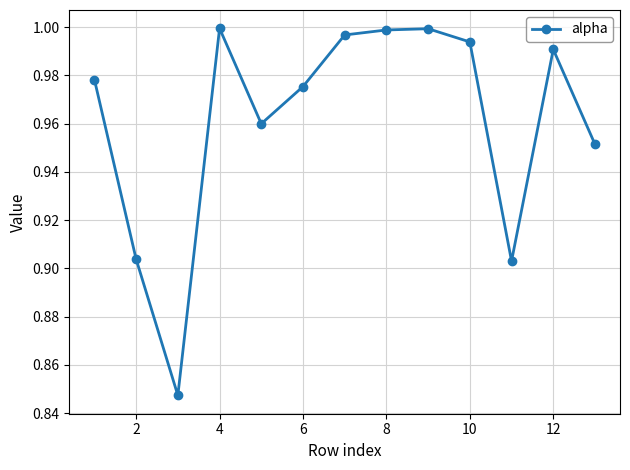

True or false: the data has more than 2 interior local peaks.

True